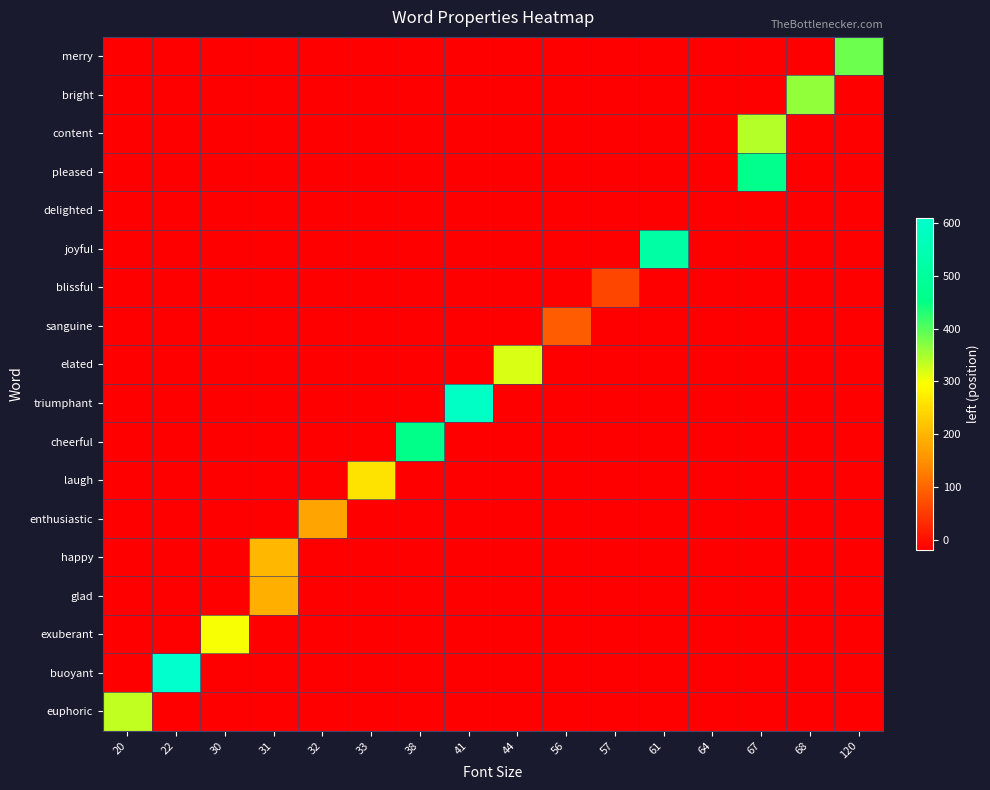

Which has a higher value, 33 or 67?

33